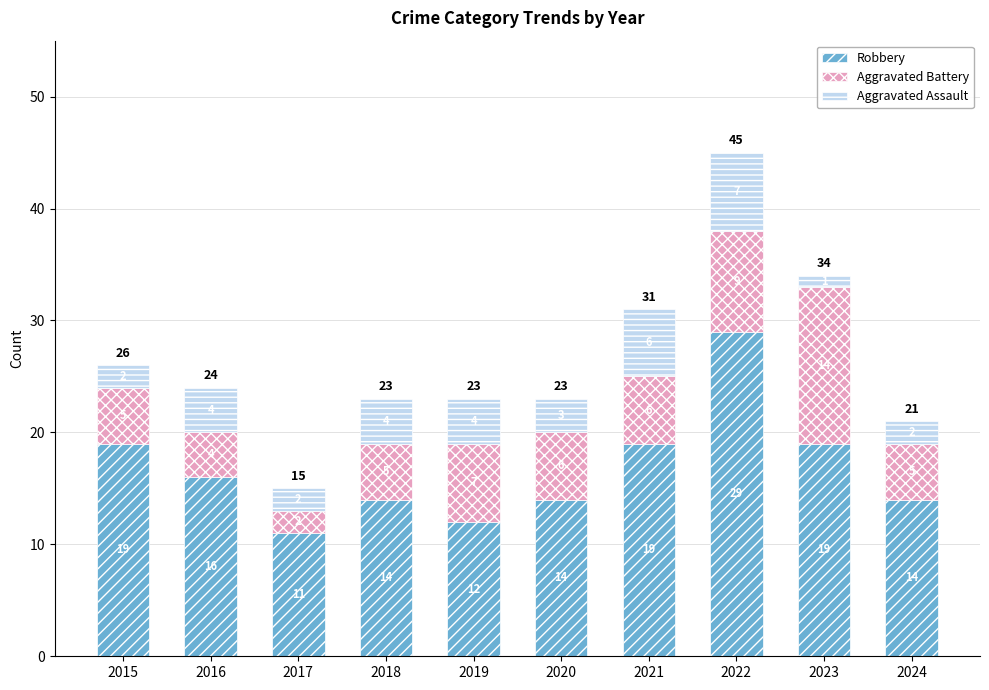

At which label does Robbery reach its peak?

2022